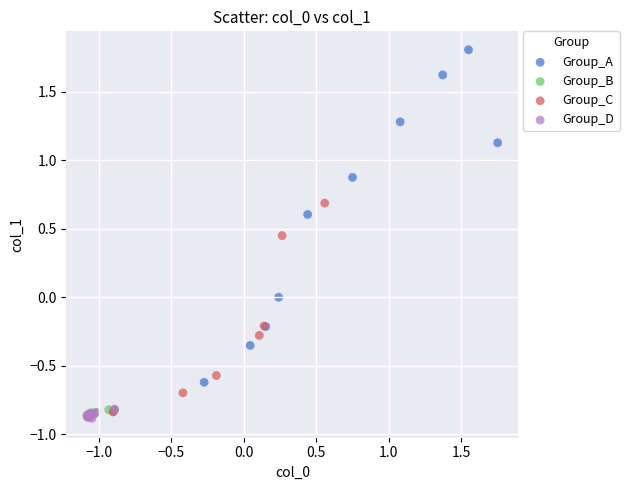

Which series reaches the maximum Y coordinate?

Group_A